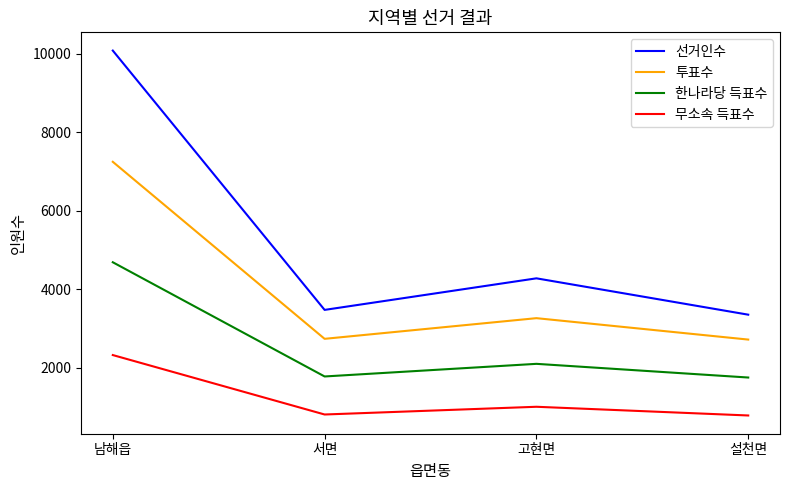

How many values in the 투표수 series are below 3261?

2